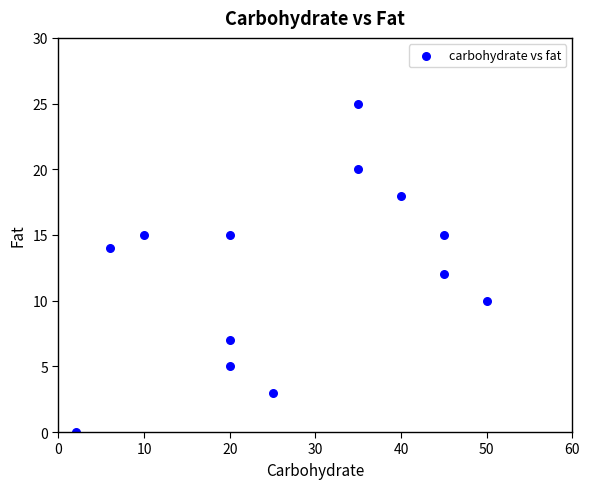

What is the range of X values (max minus min)?

48